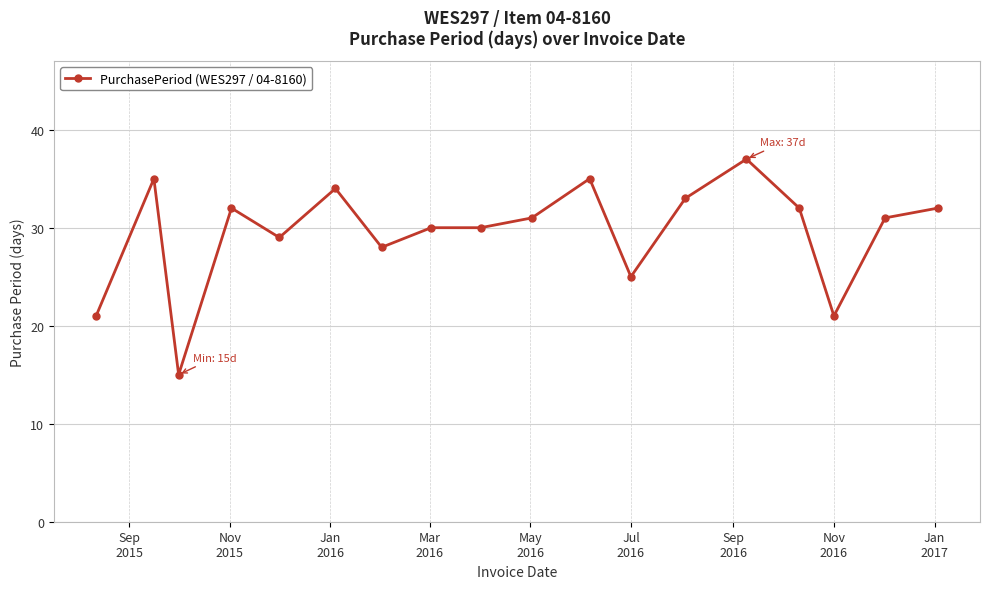

What is the smallest value displayed?

15